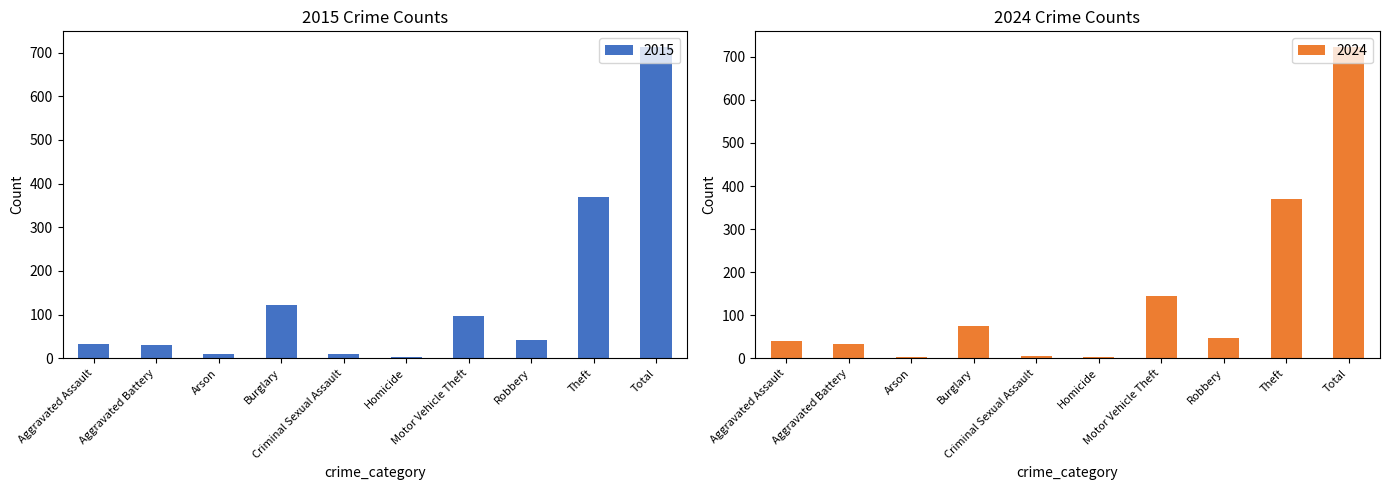

At which label does 2015 reach its minimum?

Homicide